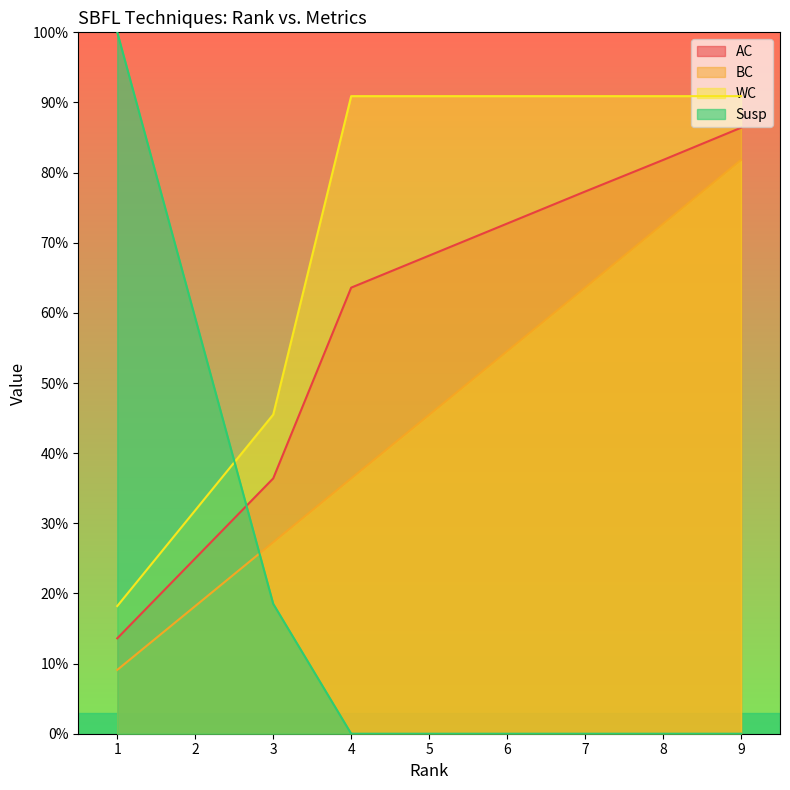

The Susp series shows 0.0 at 4. True or false?

True